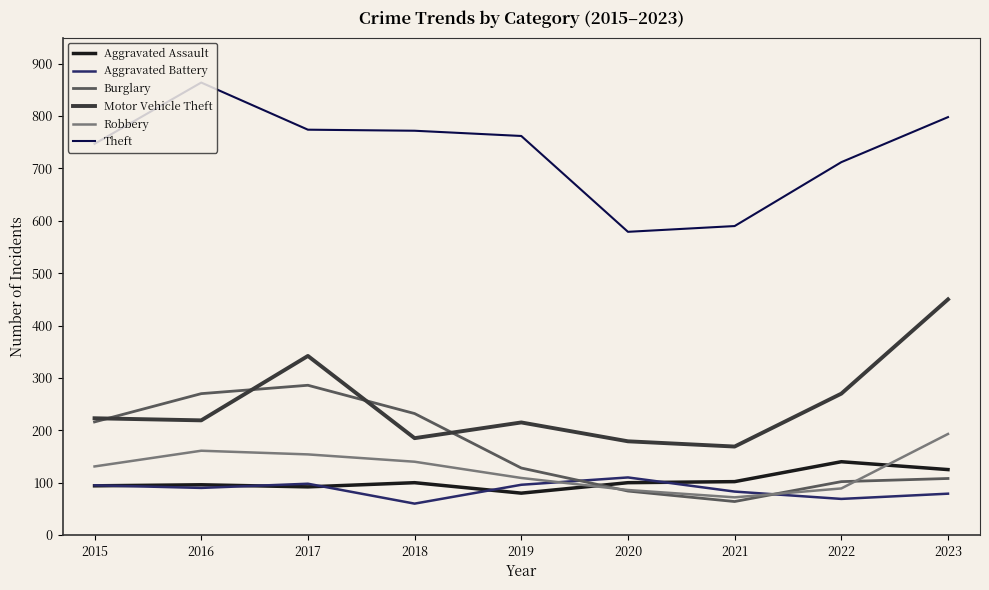

How many categories are shown in the chart?

9